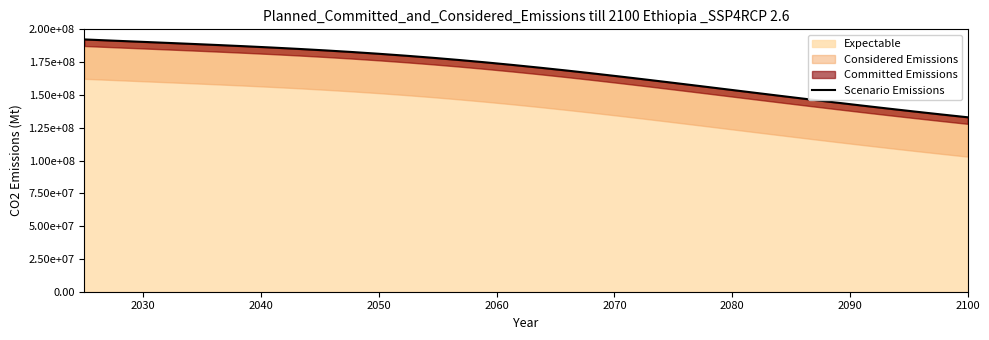

What is the value of the 7th point from the left?

187107623.9